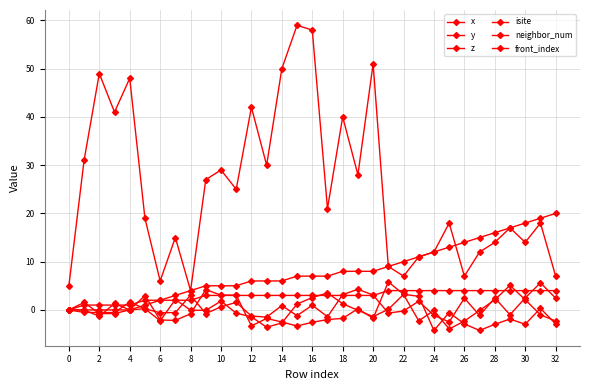

What is the difference between the maximum and minimum values in the front_index series?

20.0